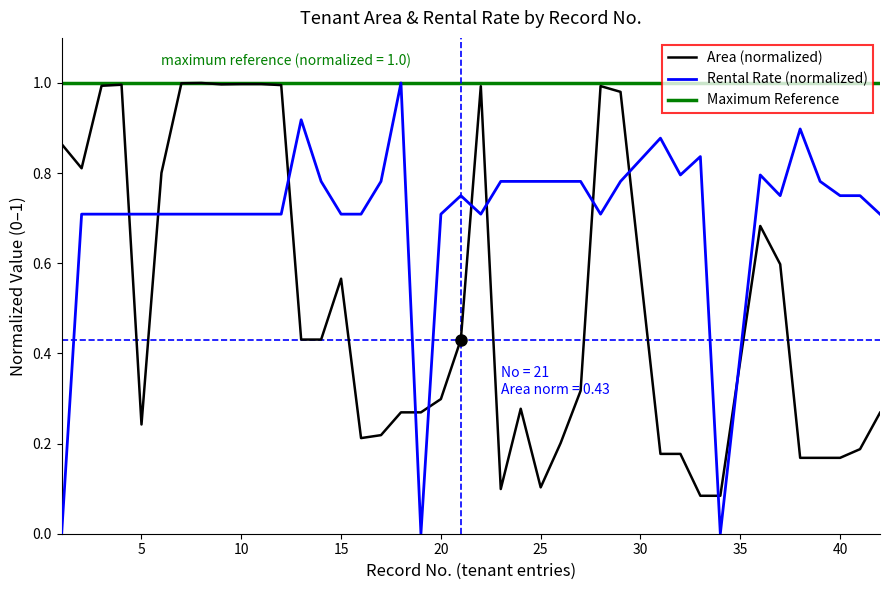

Is this an area chart (filled region under the line)?

No